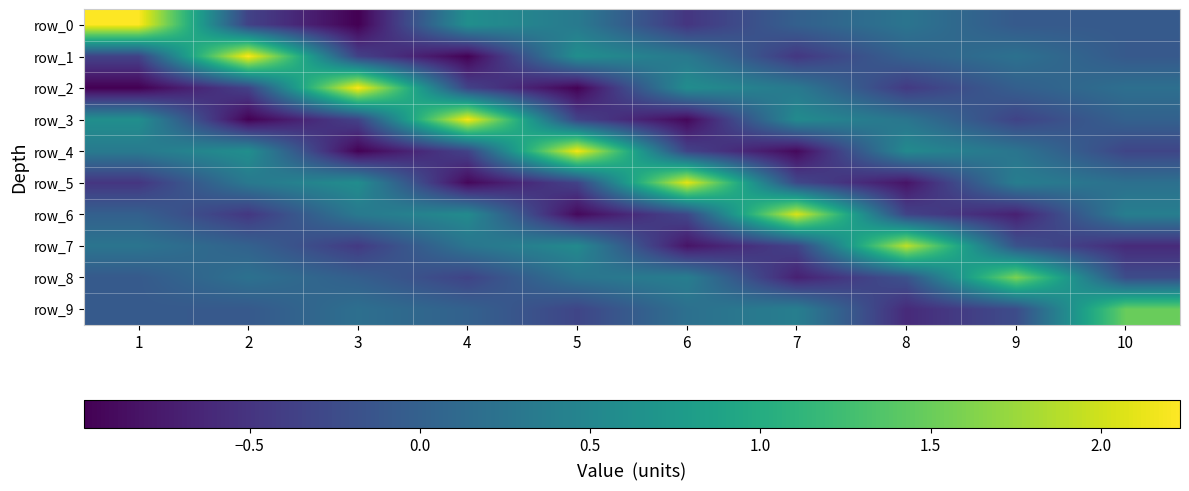

What is the minimum value shown in the chart?

-1.0